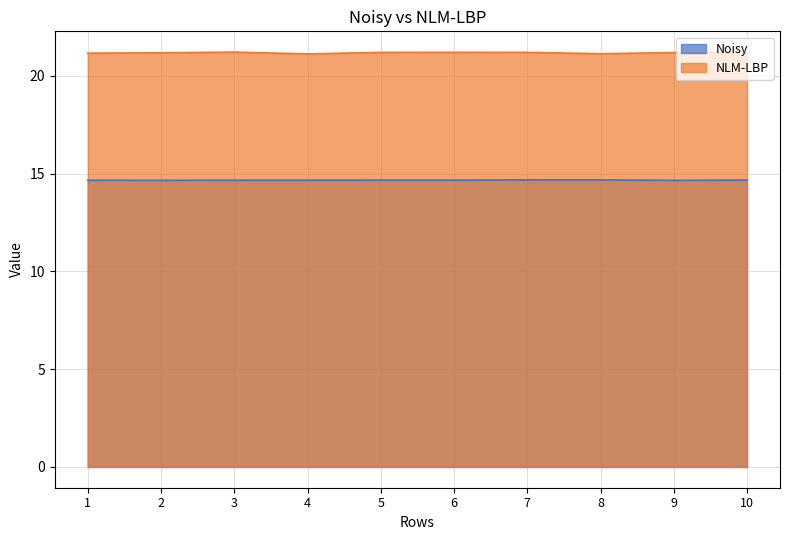

What is the sum of all NLM-LBP values?

211.8